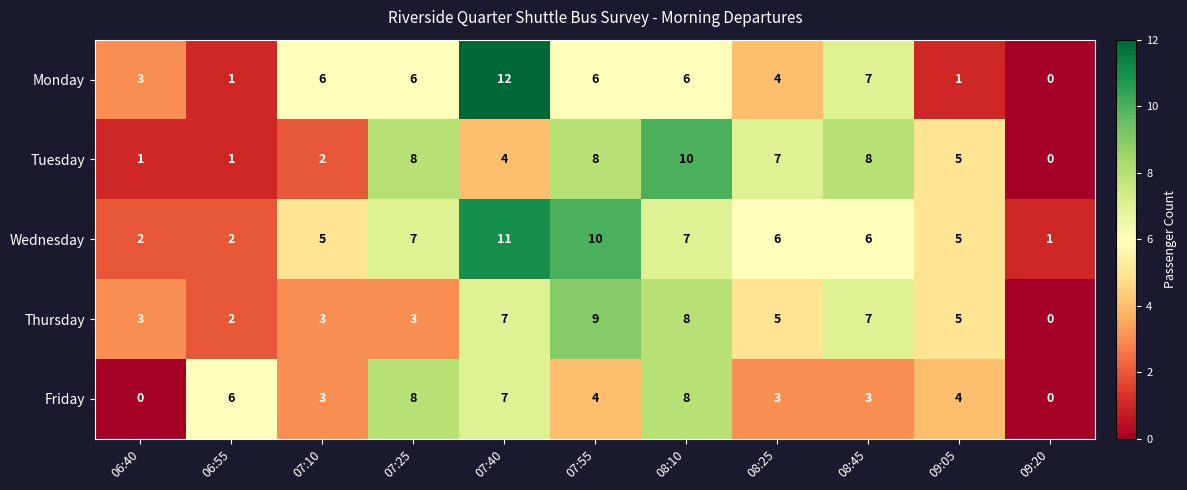

The Friday series shows 1 at 08:25. True or false?

False